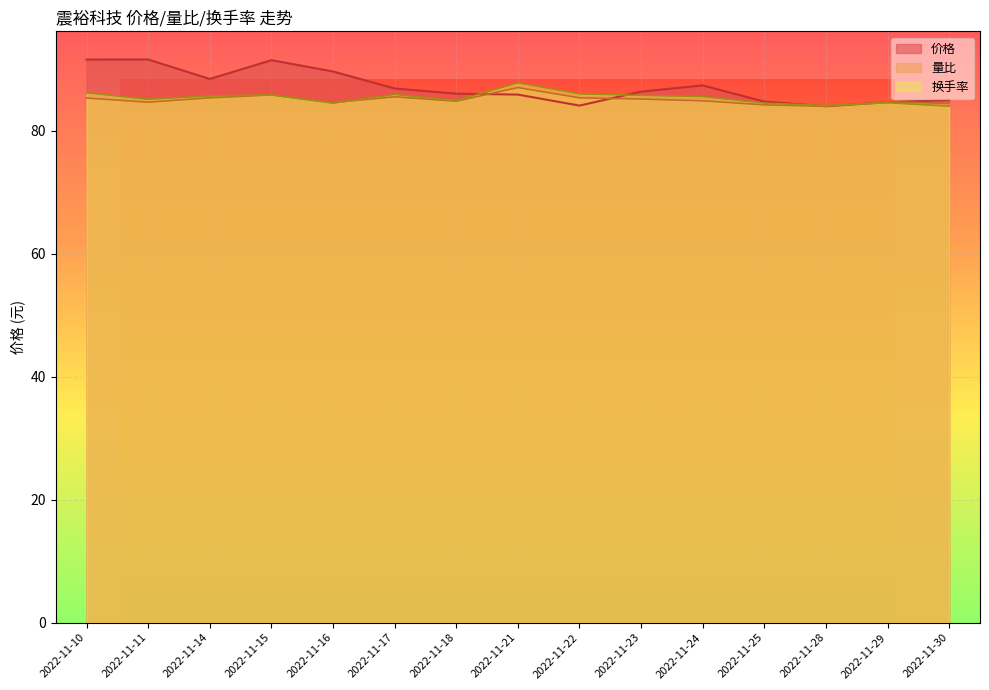

Which series ends up on top after the final intersection of 换手率 and 价格?

价格